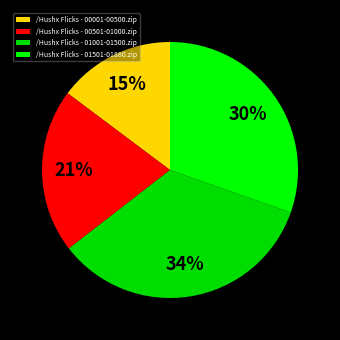

How many segments does this pie chart have?

4